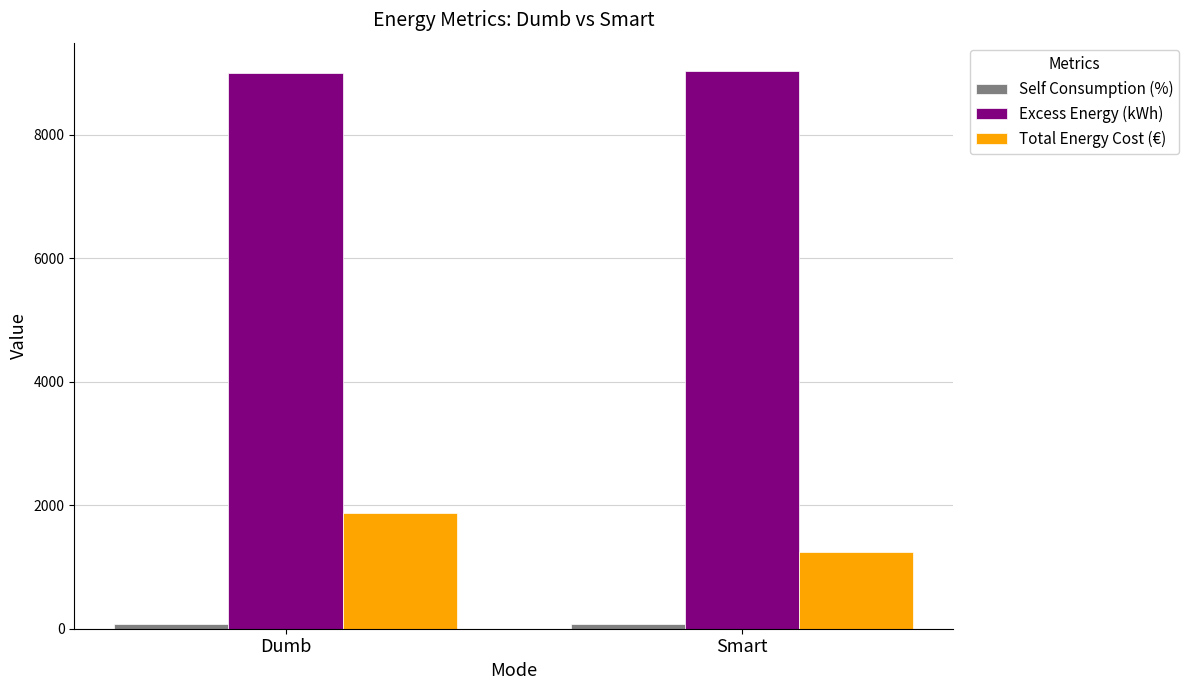

Rank the categories by Total Energy Cost (€) value from highest to lowest.

Dumb, Smart